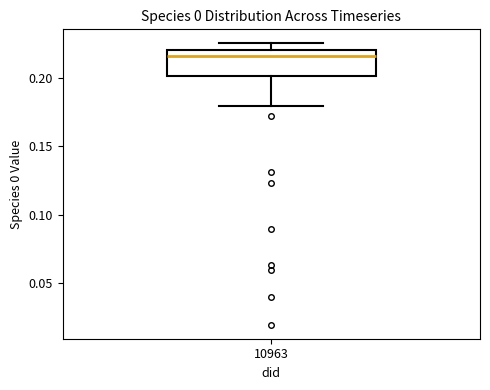

Transcribe this box plot: give where the median line is, the range the box spans, and where the two whiskers end, as read against the y-axis. The values are not printed on the chart, so give them approximately, as read against the axis.

median 0.215, box 0.200 to 0.220, whiskers 0.180 to 0.225